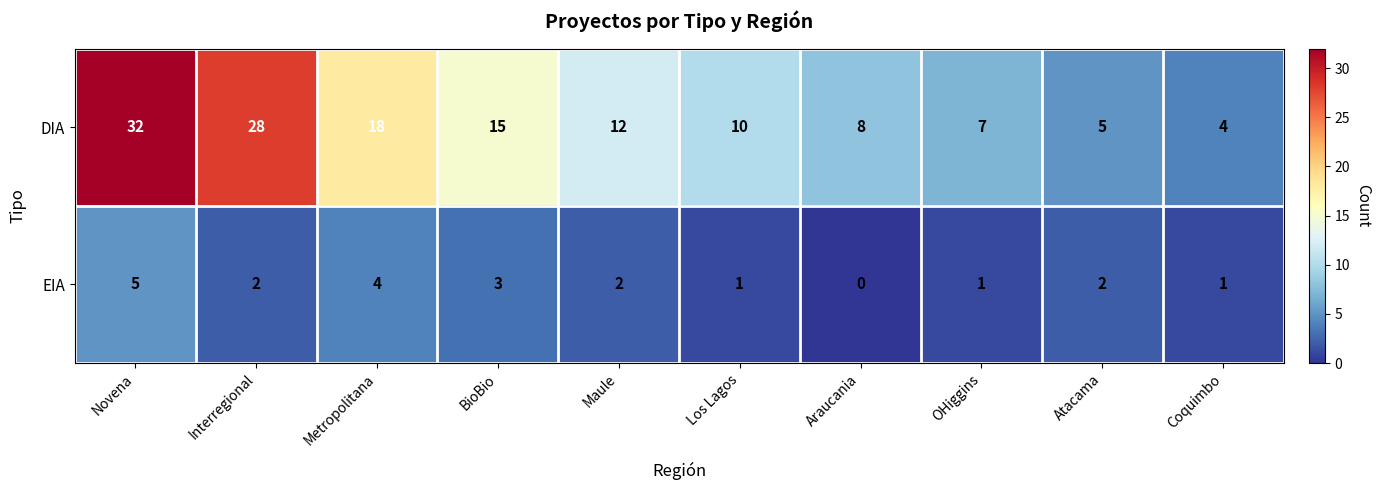

Which series has the largest total across all categories?

DIA